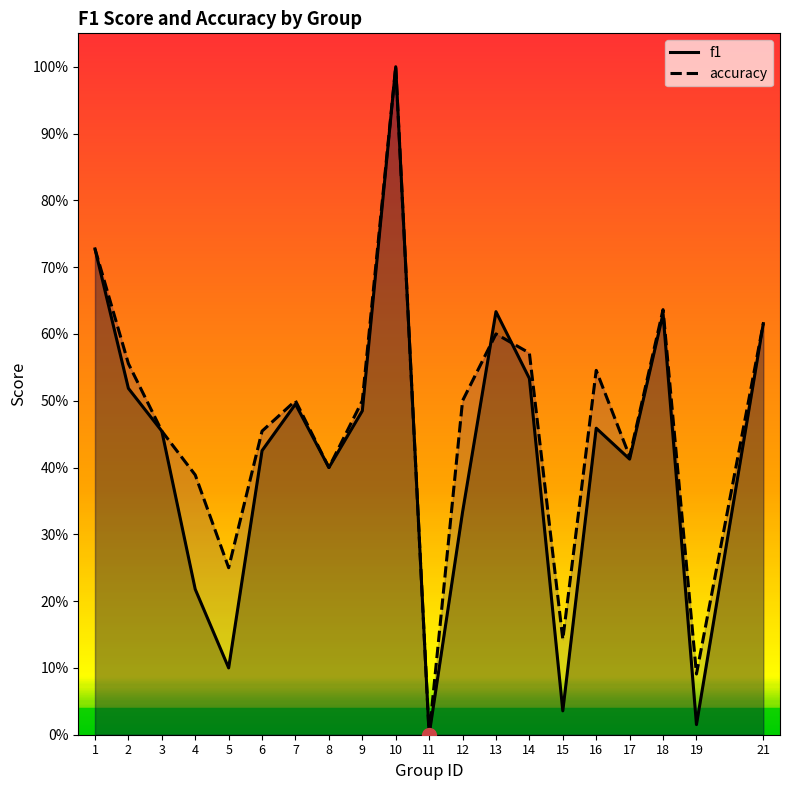

Where do accuracy and f1 first cross each other?

12 and 13